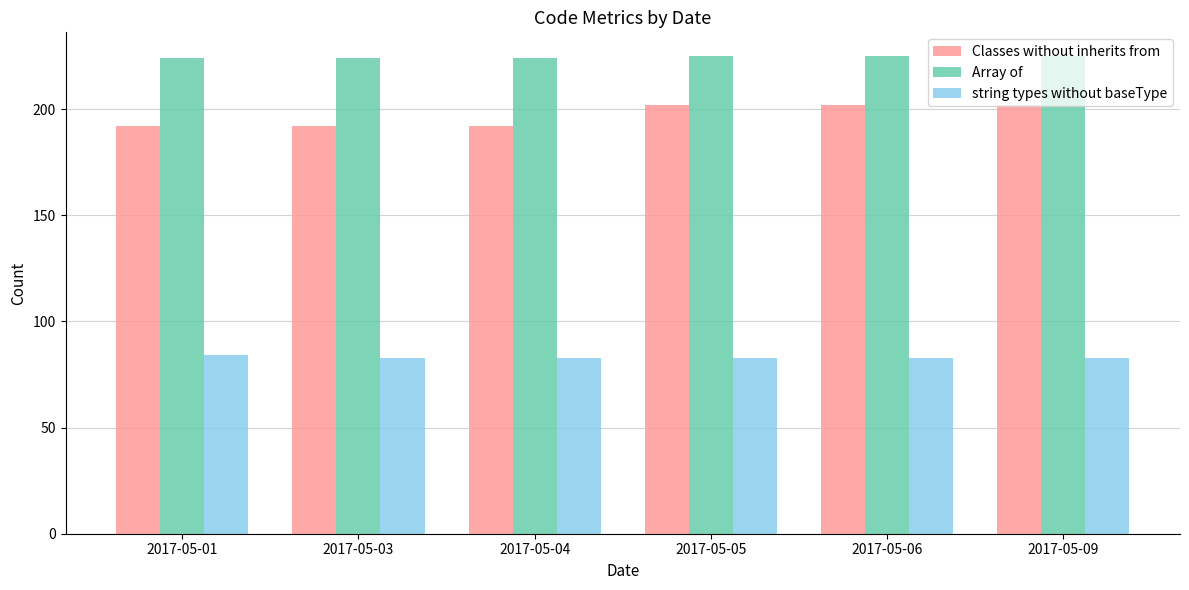

Rank the series at 2017-05-09 from highest to lowest value.

Array of, Classes without inherits from, string types without baseType